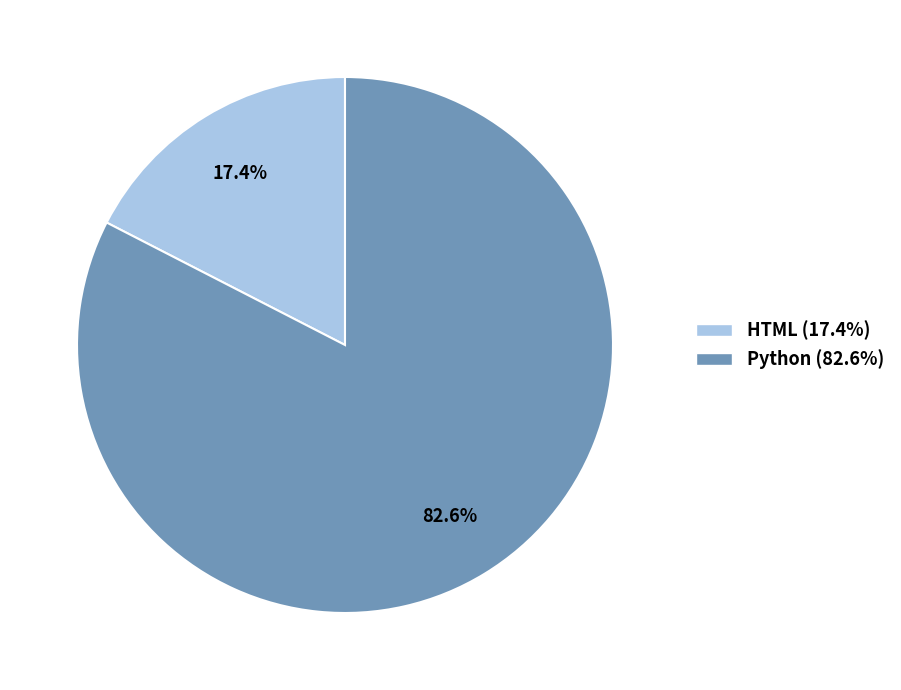

Is there any slice that represents more than half of the pie?

Yes